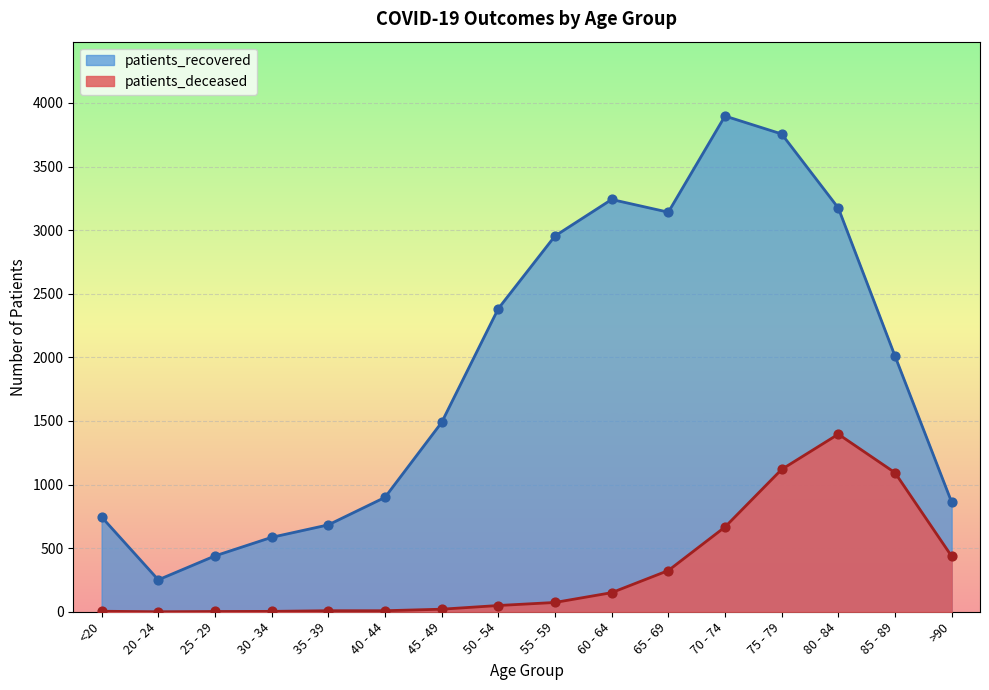

What is the total value across all series at 20 - 24?

251